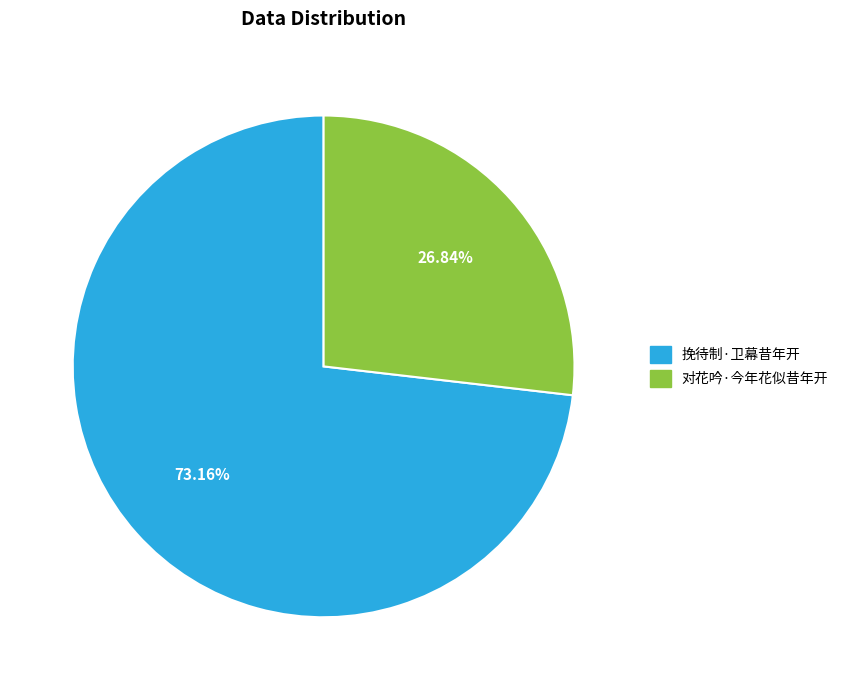

How many segments does this pie chart have?

2